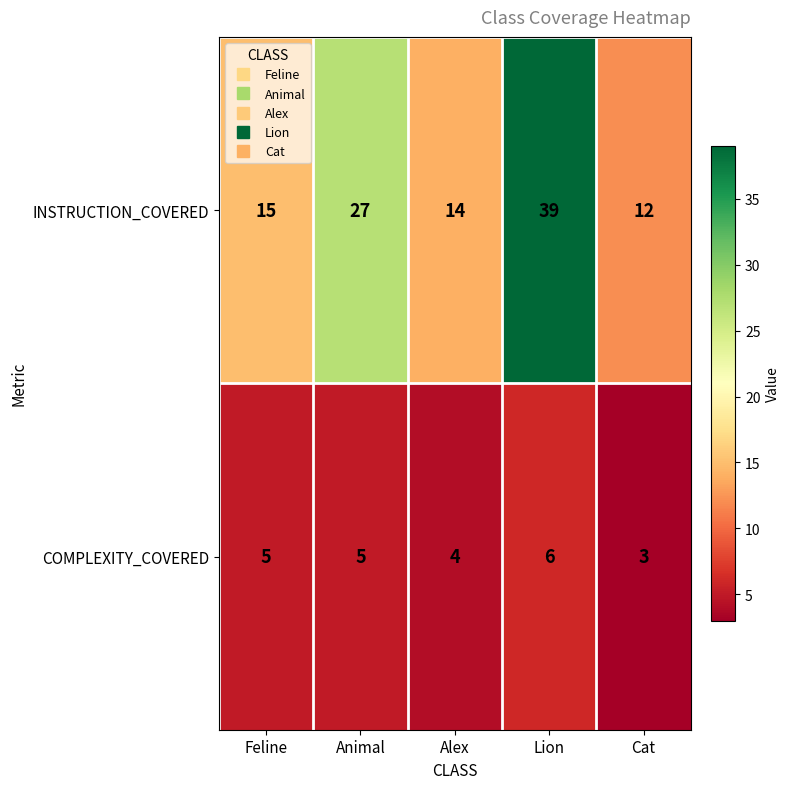

Which category has the highest value in the INSTRUCTION_COVERED series?

Lion